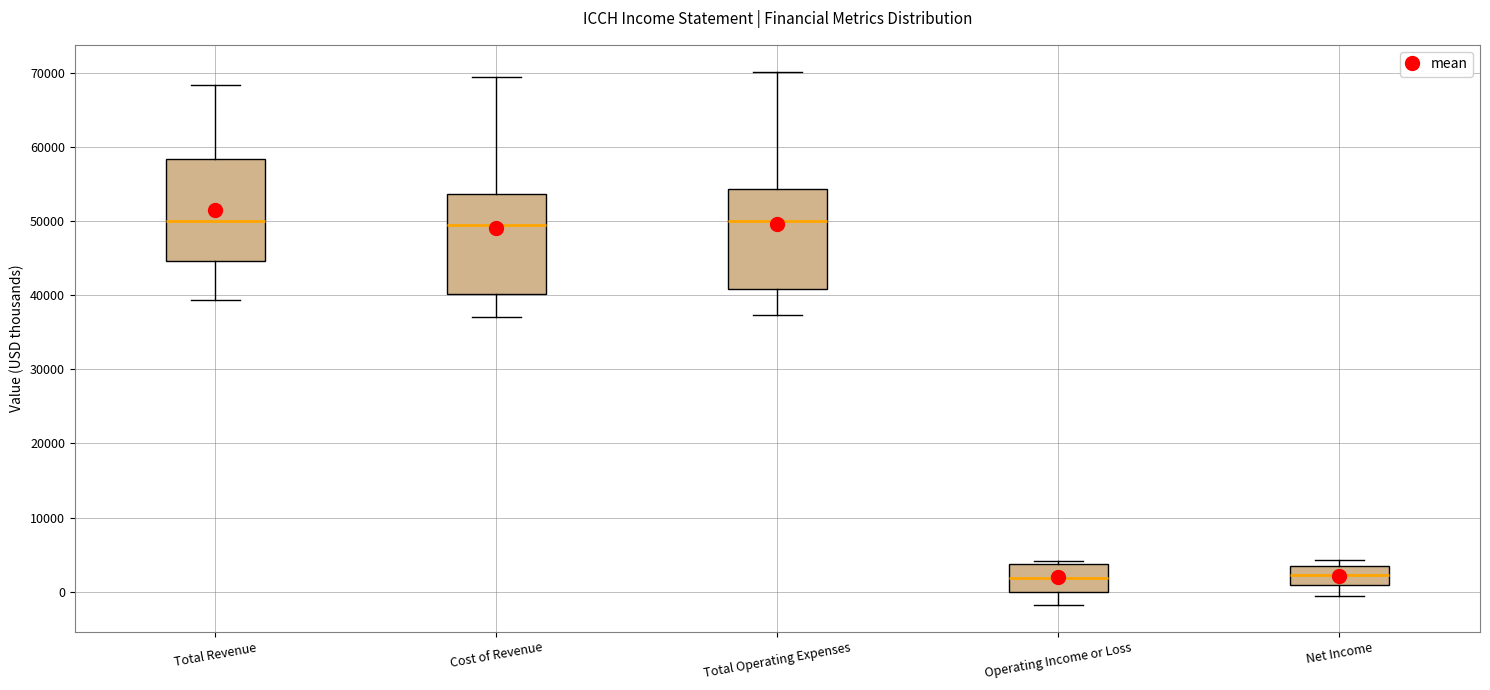

Reading left to right, transcribe this box plot: for each box, give where its median line is, the range the box spans, and where its two whiskers end, as read against the y-axis. The values are not printed on the chart, so give them approximately, as read against the axis.

Total Revenue: median 50000, box 45000 to 58000, whiskers 39000 to 68000
Cost of Revenue: median 50000, box 40000 to 54000, whiskers 37000 to 69000
Total Operating Expenses: median 50000, box 41000 to 54000, whiskers 37000 to 70000
Operating Income or Loss: median 2000, box 0 to 4000, whiskers -2000 to 4000 (just above the box's upper edge)
Net Income: median 2000, box 1000 to 4000, whiskers -1000 to 4000 (just above the box's upper edge)